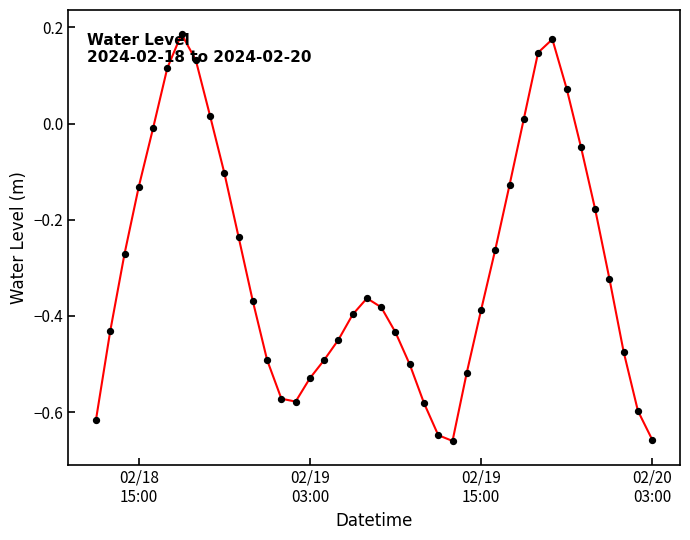

What is the difference between the maximum and minimum values?

0.8